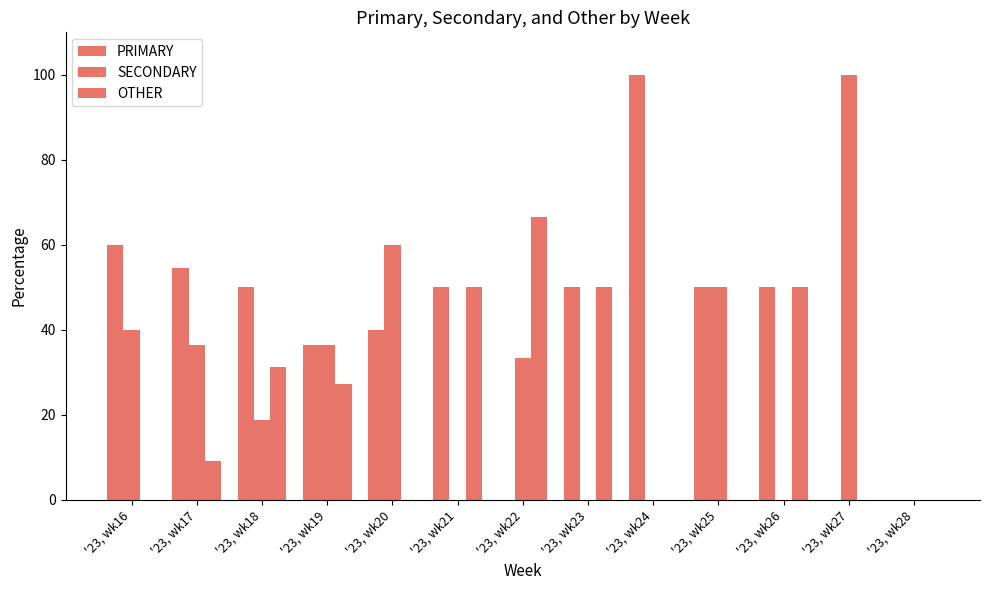

Rank the series by their average value, from lowest to highest.

OTHER, SECONDARY, PRIMARY